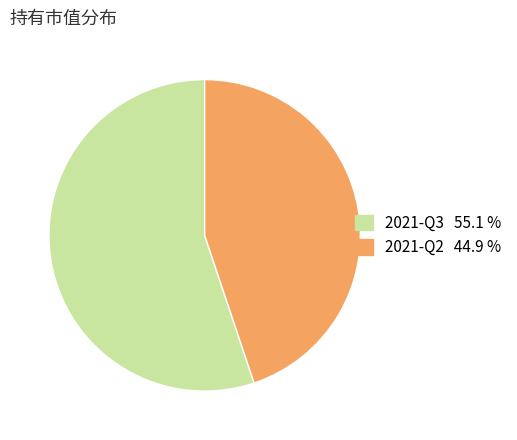

Approximately how many times larger is the value at 2021-Q3 compared to 2021-Q2?

1.2